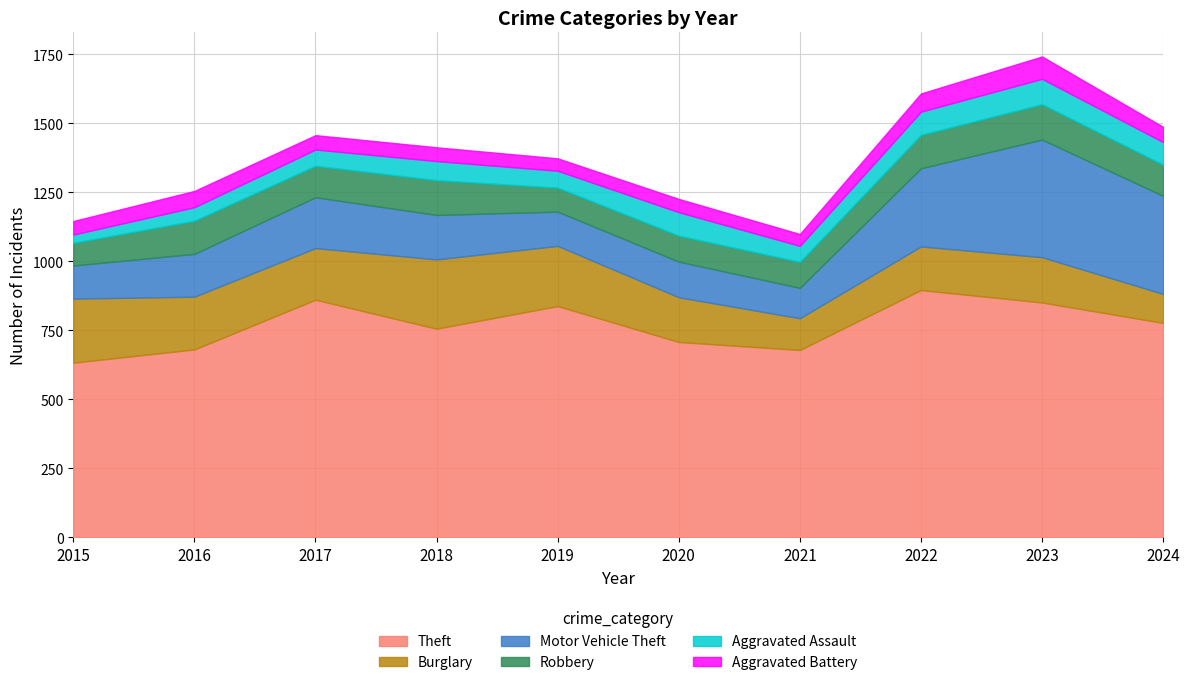

How many lines are shown in the chart?

6